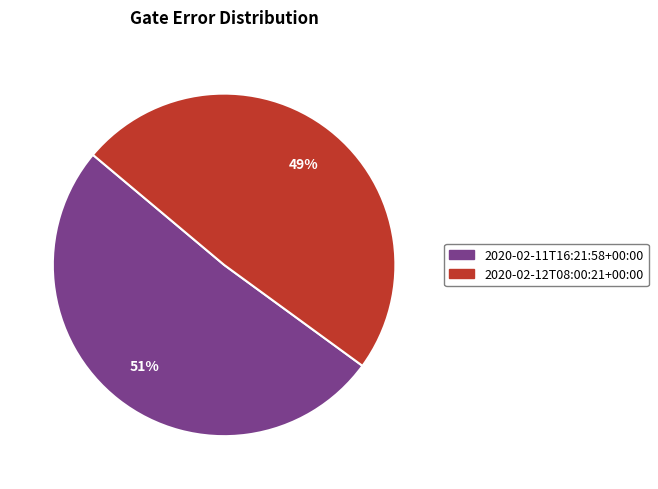

True or false: 2020-02-12T08:00:21+00:00 accounts for 56% of the total.

False